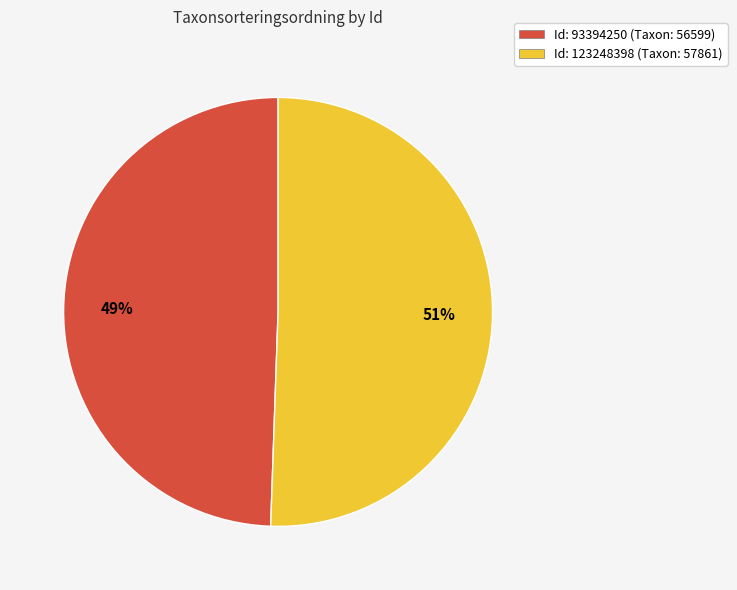

To the nearest percent, what is the average slice percentage?

50%